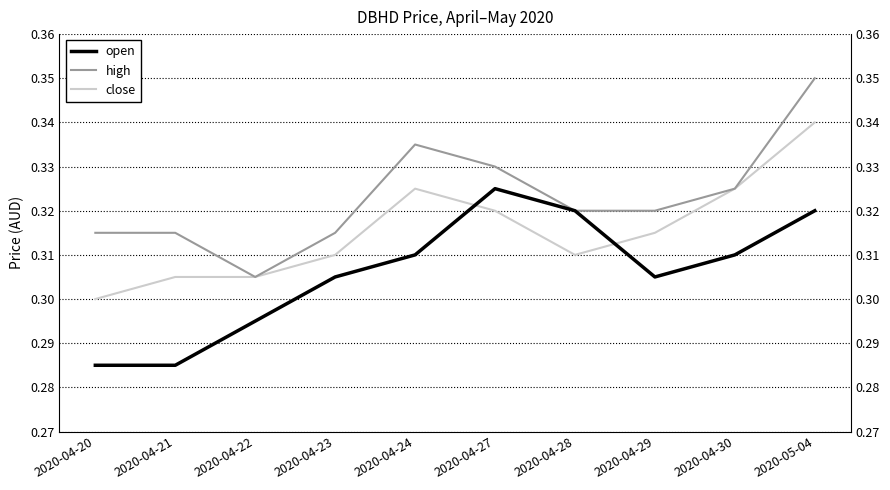

True or false: open has more than 2 points higher than both neighbors.

False